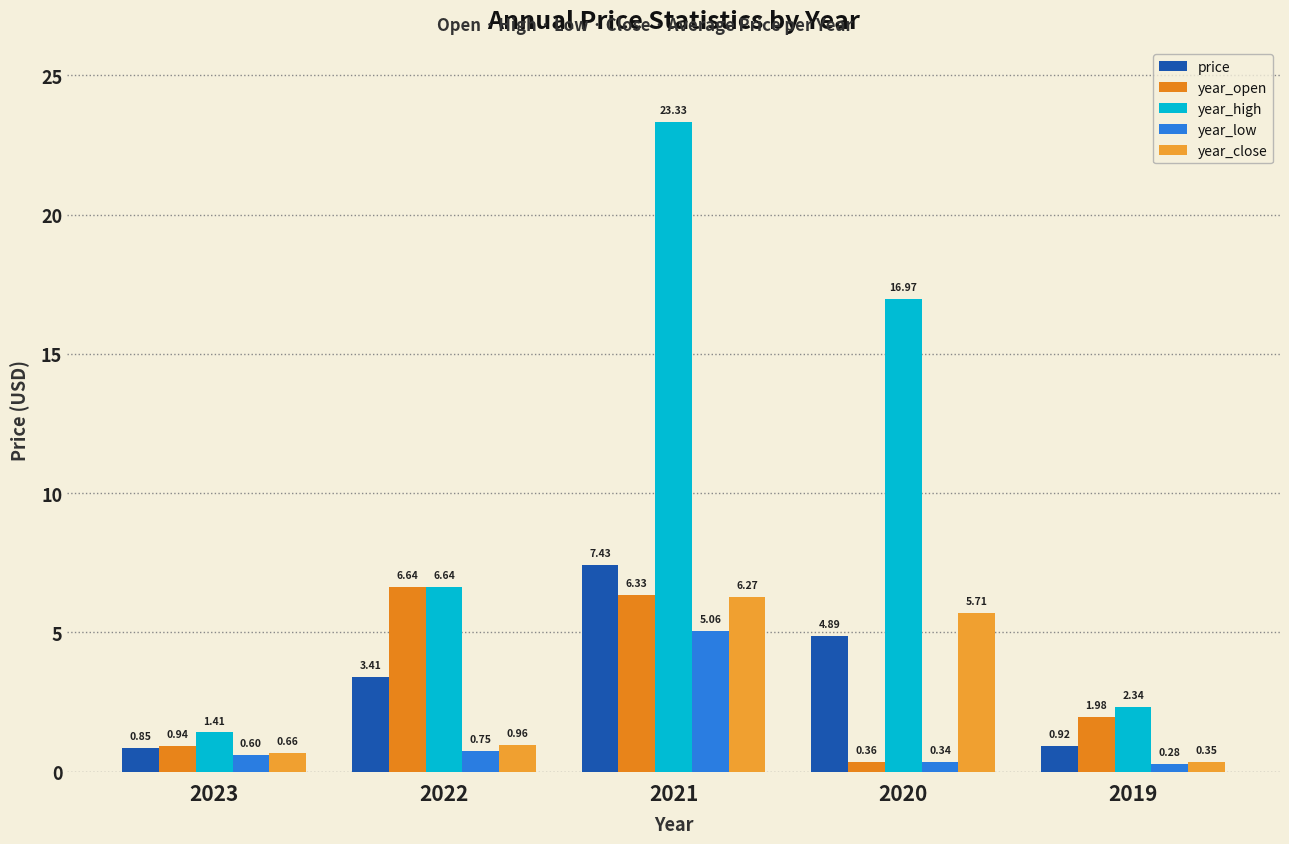

How many categories are shown in the chart?

5